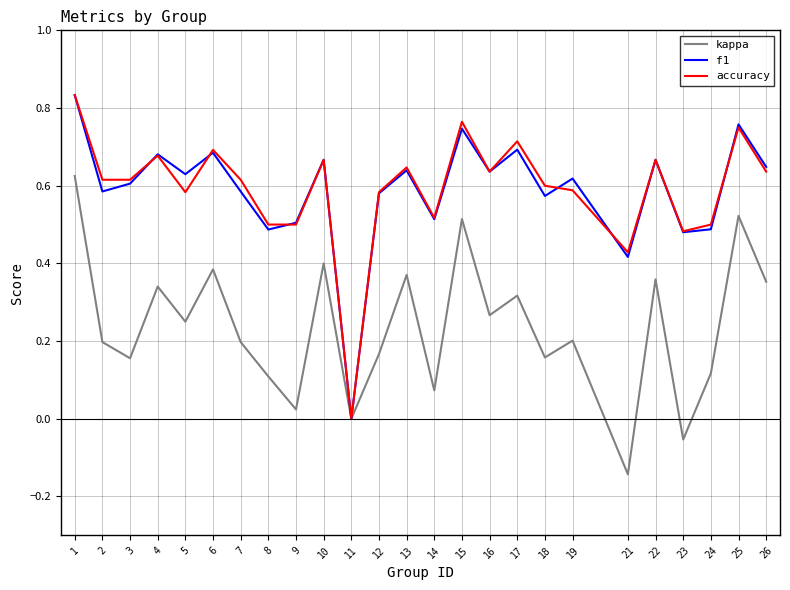

How many positive values does the accuracy series have?

24